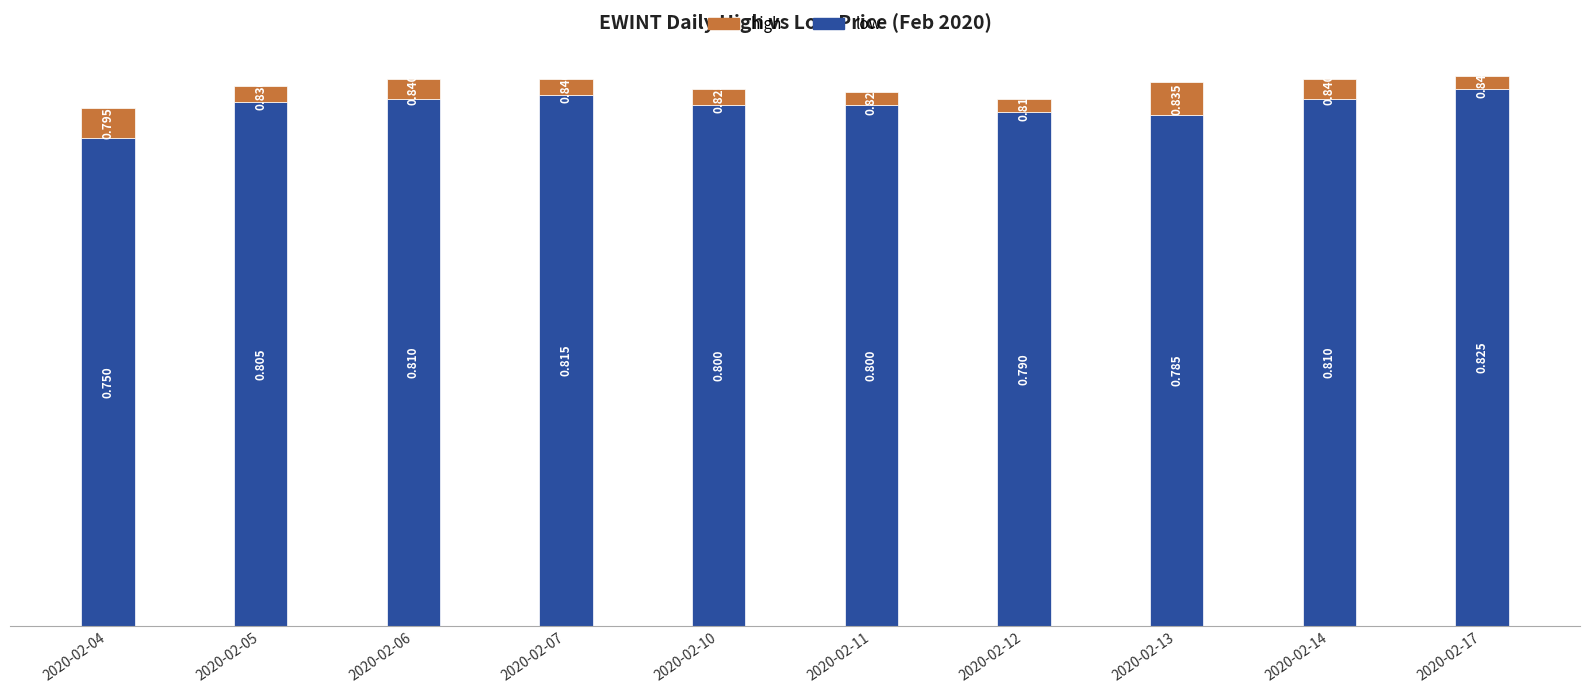

How many distinct data groups are displayed?

2